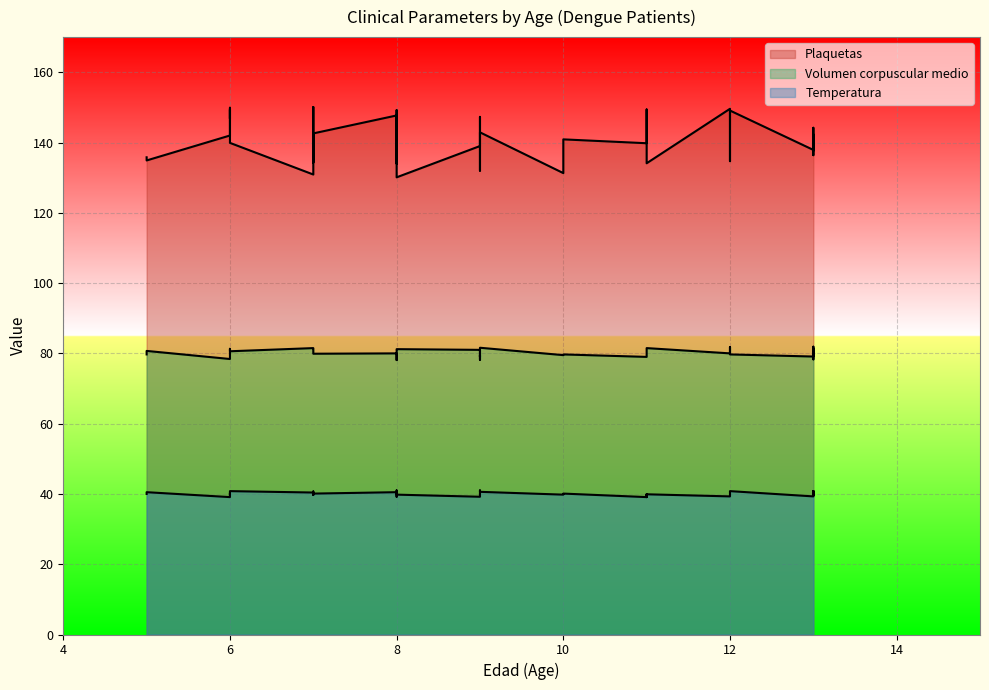

Which series has the widest spread of values?

Plaquetas